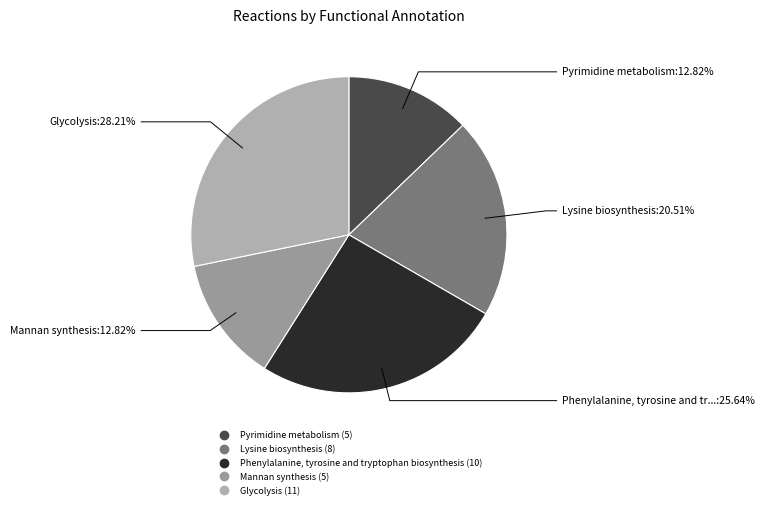

Which slice is the smallest?

Pyrimidine metabolism